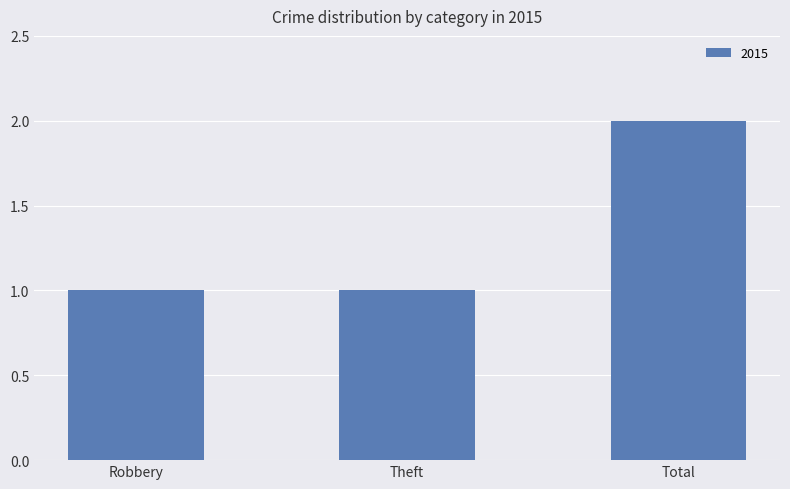

What is the average value?

1